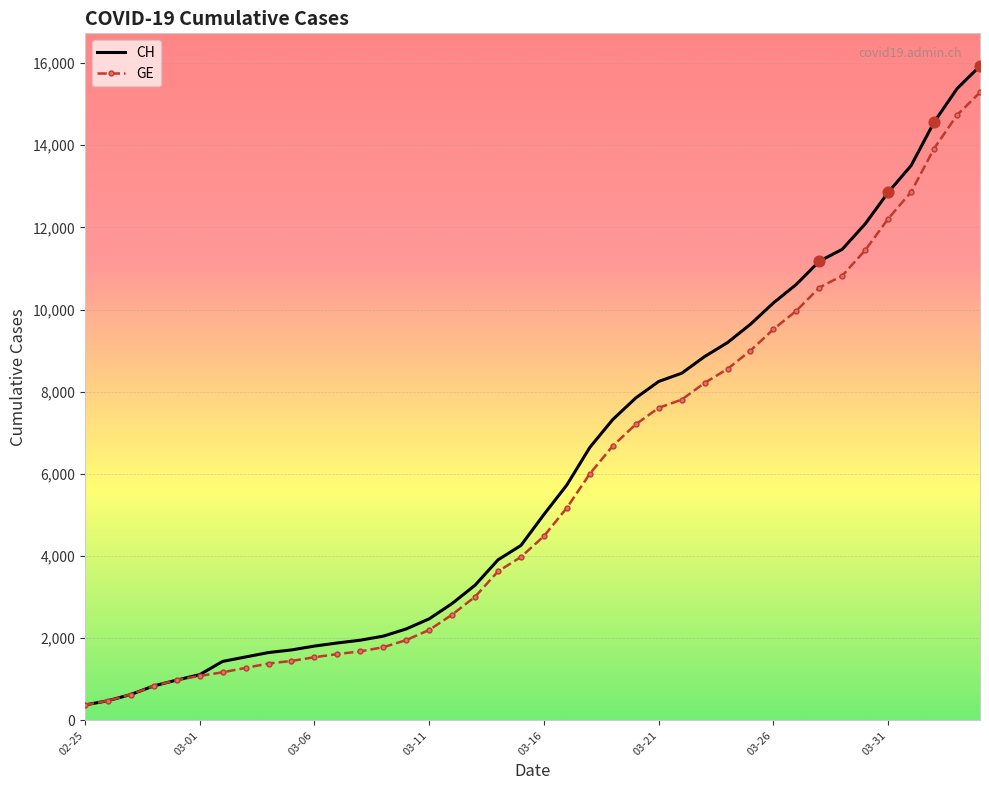

What is the maximum value for GE?

15284